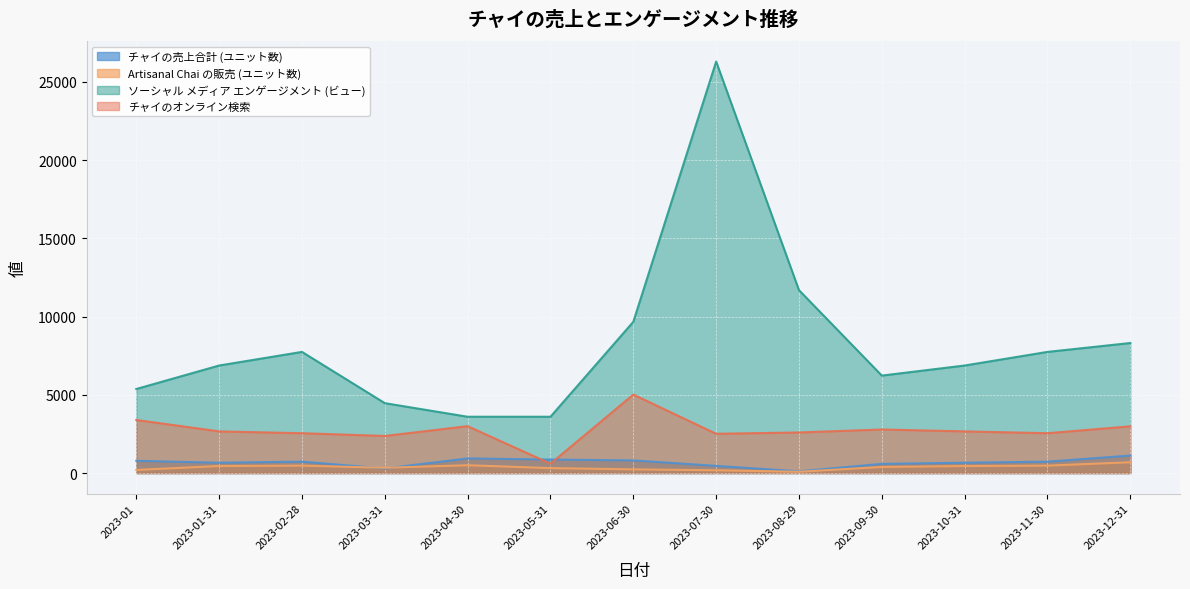

The Artisanal Chai の販売 (ユニット数) series shows 473 at 2023-02-28. True or false?

True